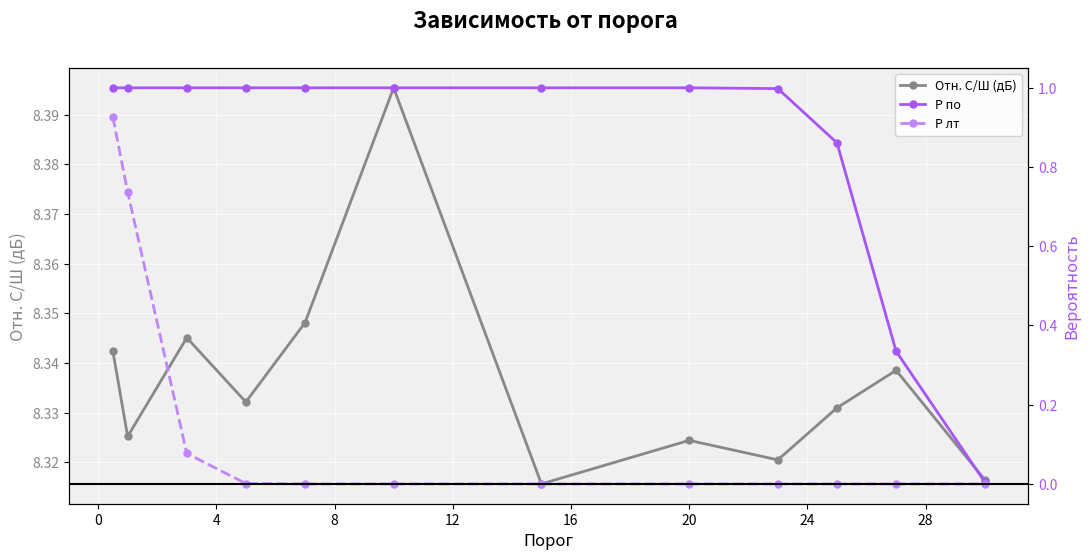

In Отн. С/Ш (дБ), how many points are lower than both neighbors (excluding endpoints)?

4